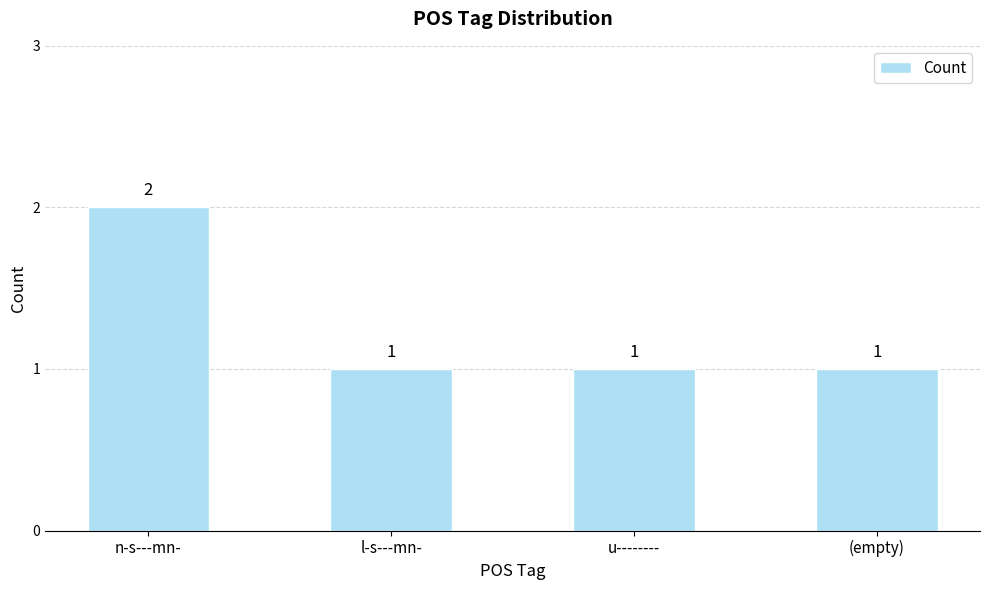

Is it true that the value at (empty) is 2?

False